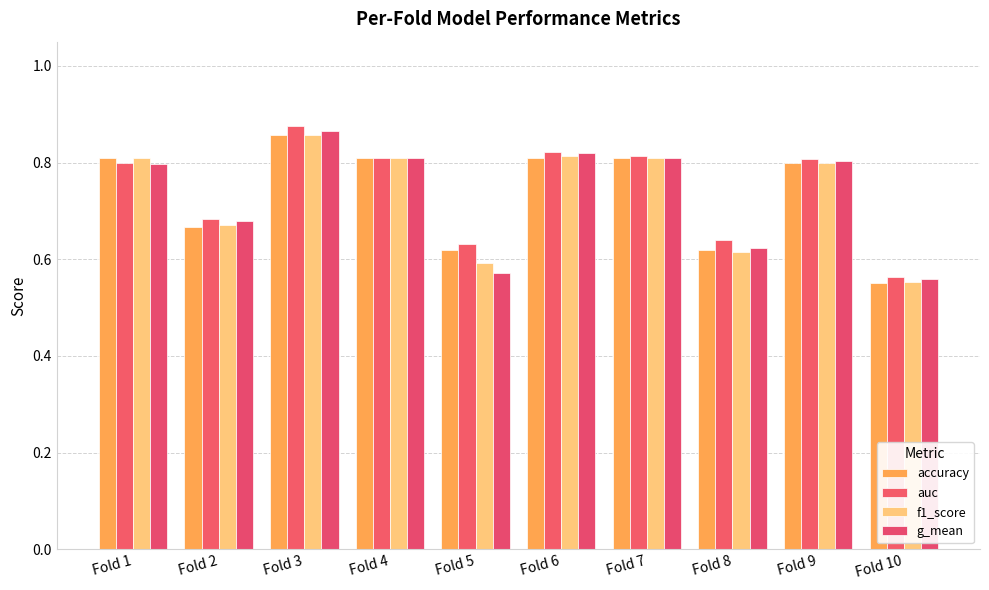

How many f1_score values are between 0 and 1?

10